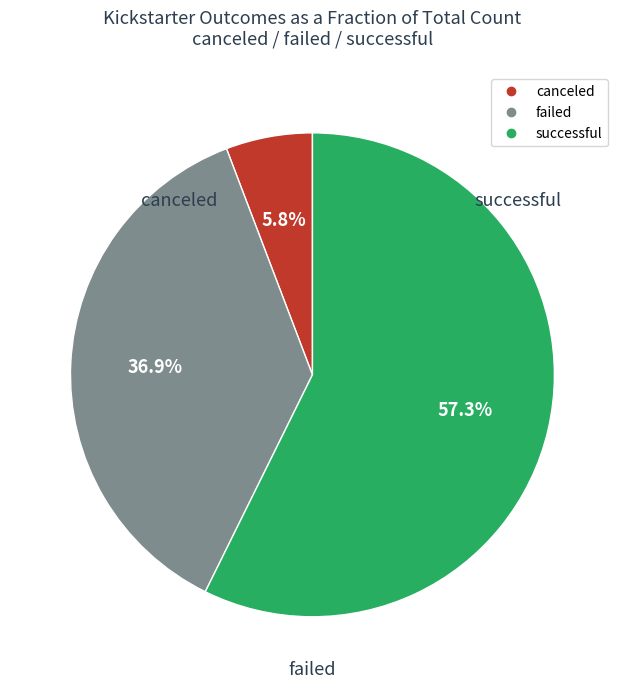

What is the ratio of the value at failed to the value at canceled?

6.4